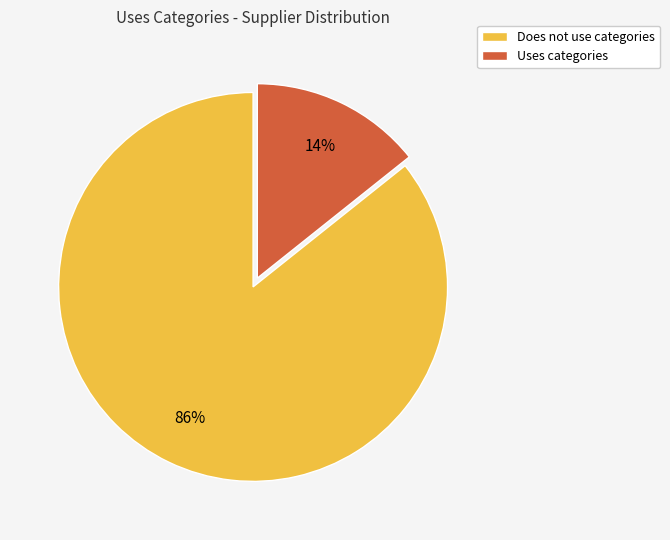

How many slices are in this pie chart?

2